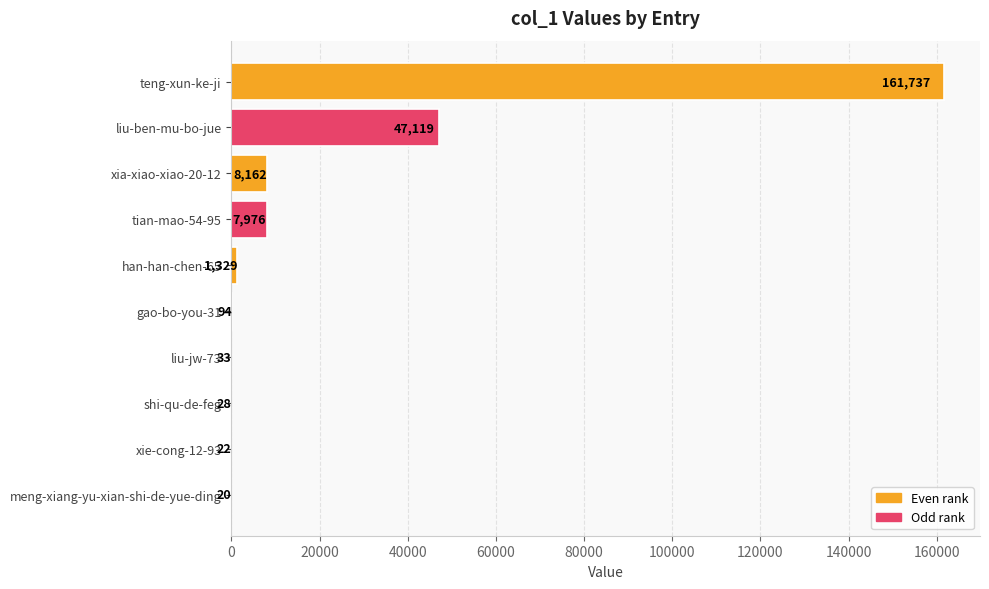

What is the greatest value displayed?

161737